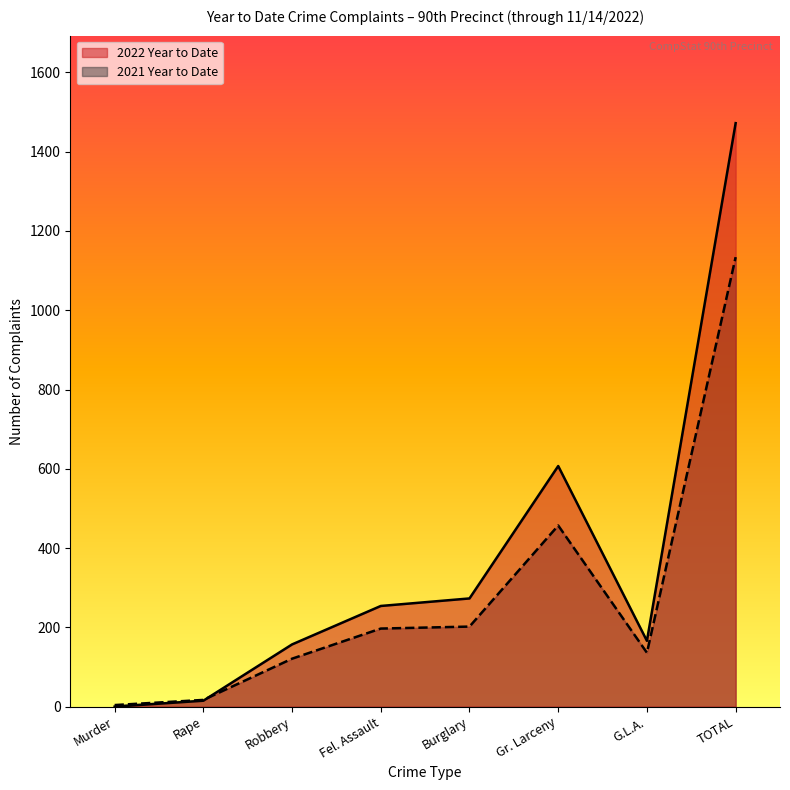

How many interior local peaks does the 2021 Year to Date series have?

1